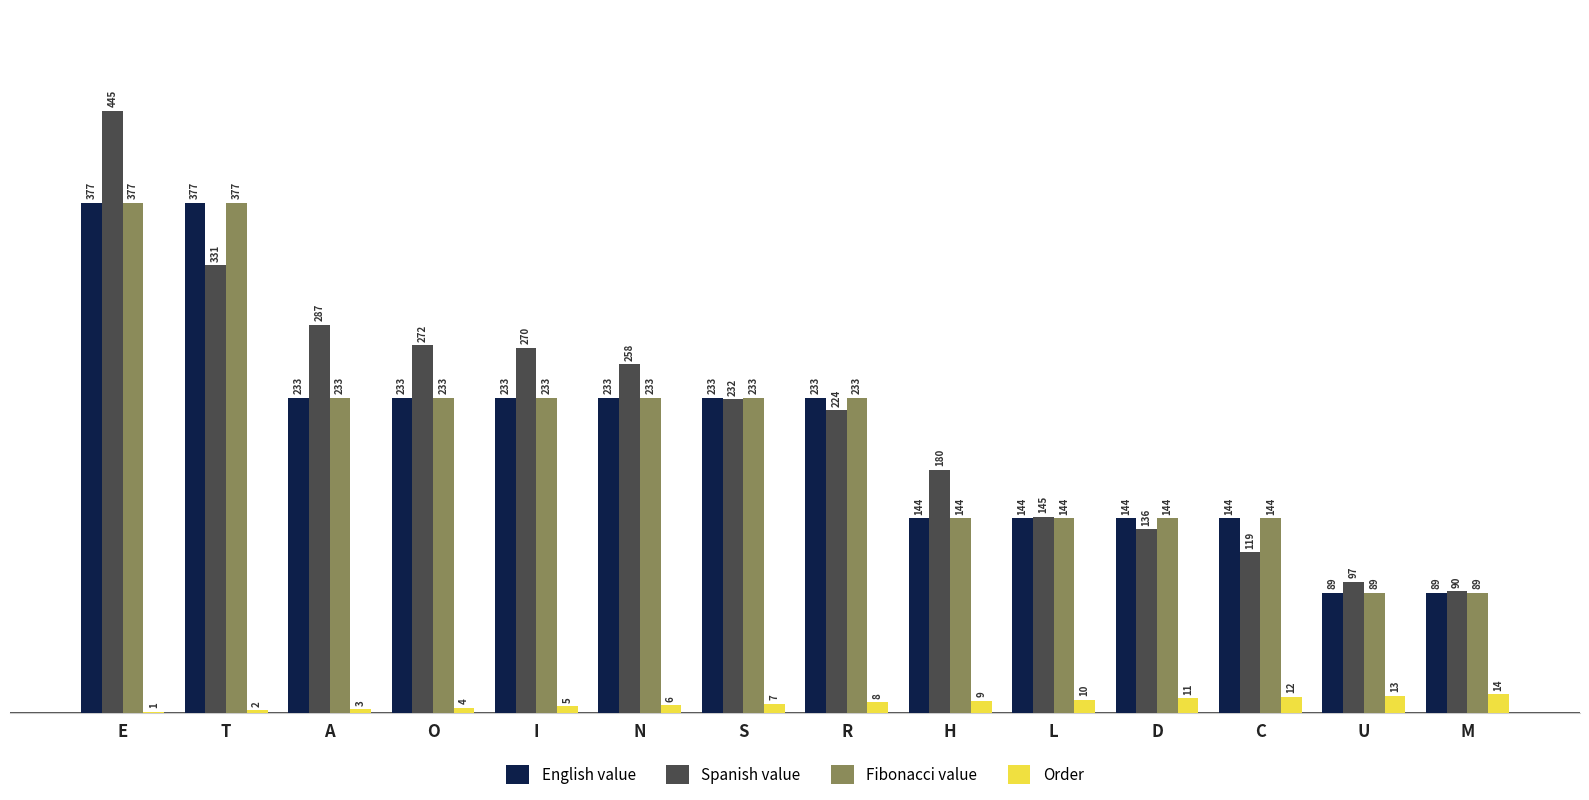

What is the total value across all series at O?

742